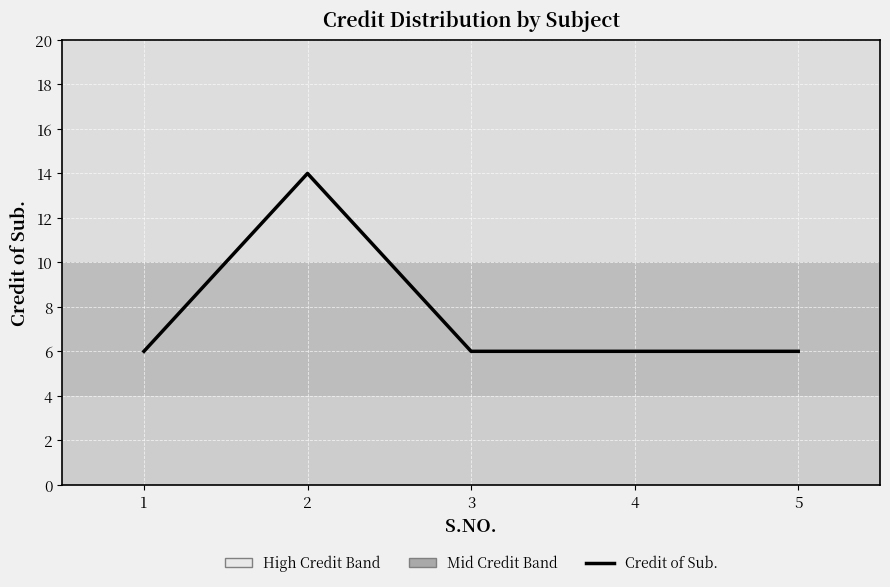

Approximately how many times larger is the value at 3 compared to 2?

0.4